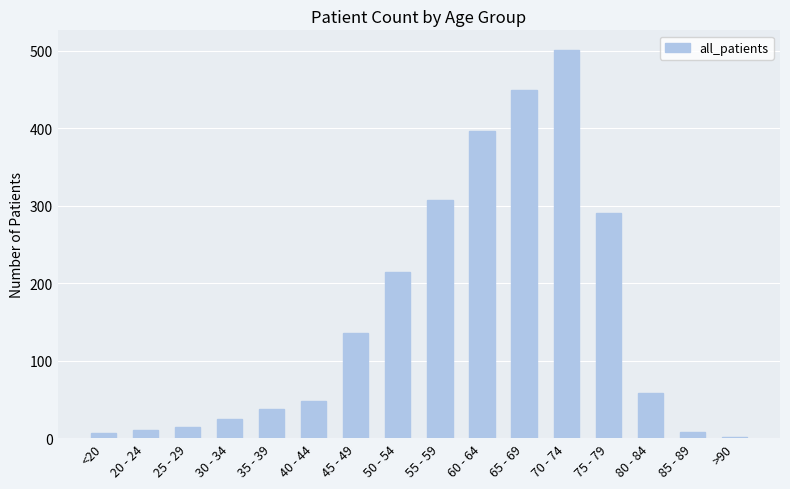

Count the number of data series in this chart.

1